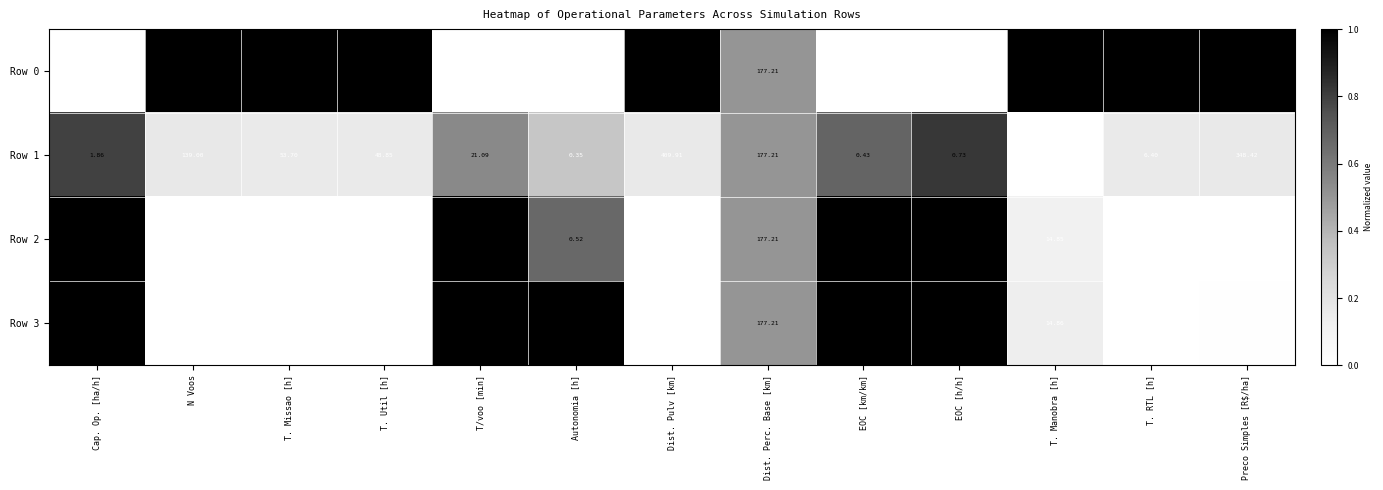

At which category does the chart reach its minimum across all series?

Autonomia [h]